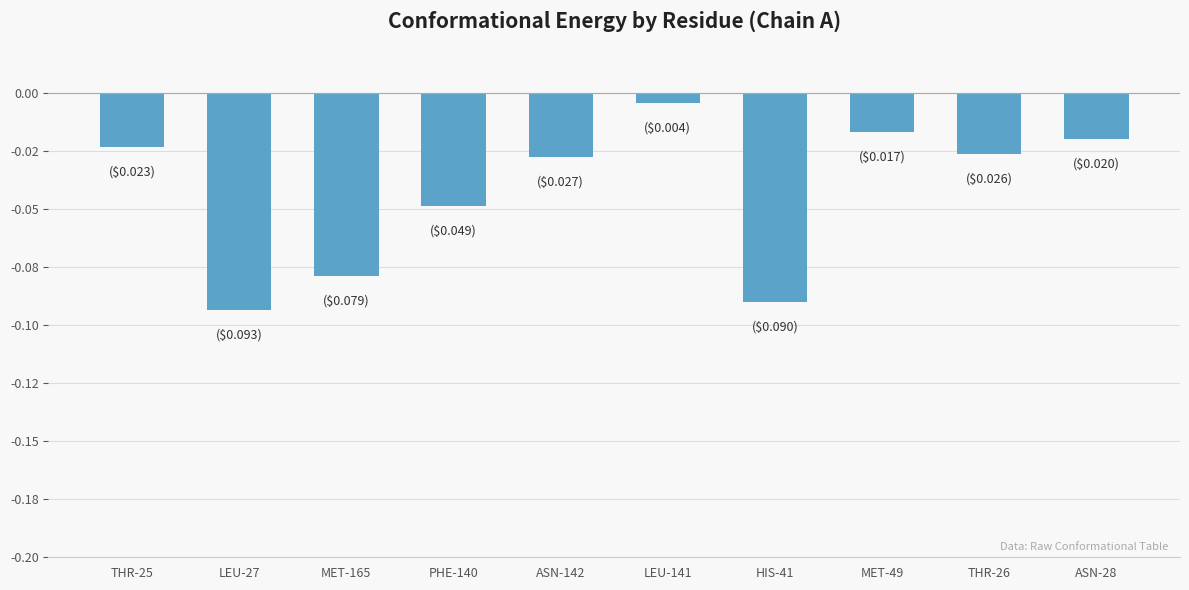

The chart shows a value of -0.0 at ASN-142. True or false?

True